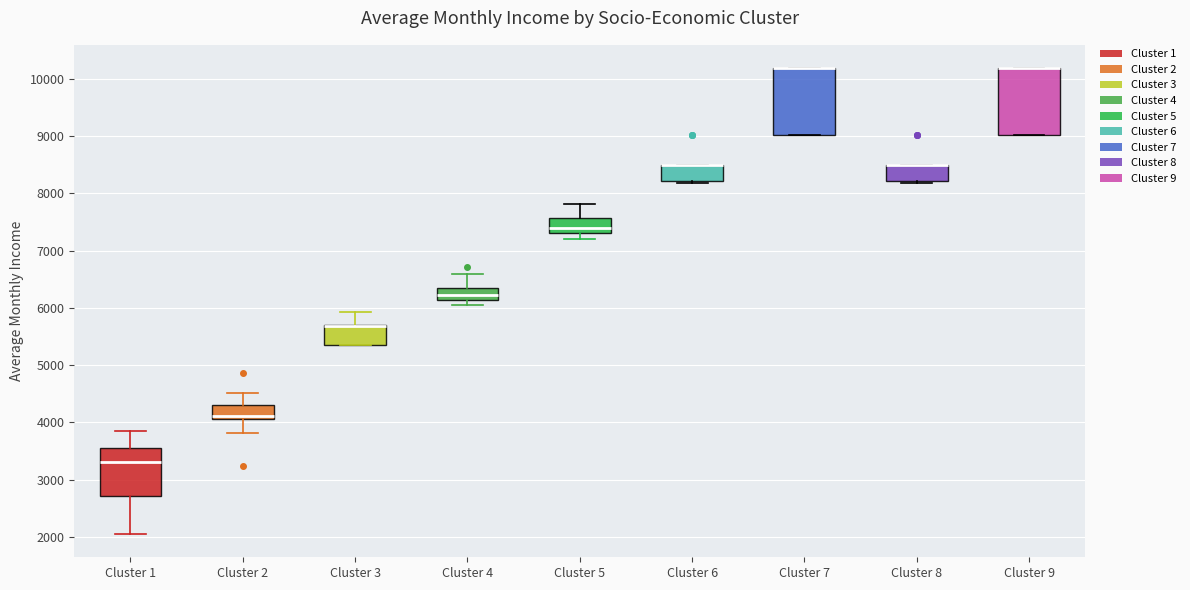

Reading left to right, read every box against the y-axis: the position of its median line, the range the box covers, and the ends of its whiskers. The values are not printed on the chart, so give them approximately, as read against the axis.

Cluster 1: median 3300, box 2700 to 3600, whiskers 2100 to 3800
Cluster 2: median 4100 (just above the box's lower edge), box 4100 to 4300, whiskers 3800 to 4500
Cluster 3: median 5700 (drawn on the box's upper edge), box 5400 to 5700, whiskers 5400 to 5900
Cluster 4: median 6200, box 6100 to 6400, whiskers 6000 to 6600
Cluster 5: median 7400, box 7300 to 7600, whiskers 7200 to 7800
Cluster 6: median 8500 (drawn on the box's upper edge), box 8200 to 8500, whiskers 8200 to 8500
Cluster 7: median 10200 (drawn on the box's upper edge), box 9000 to 10200, whiskers 9000 to 10200
Cluster 8: median 8500 (drawn on the box's upper edge), box 8200 to 8500, whiskers 8200 to 8500
Cluster 9: median 10200 (drawn on the box's upper edge), box 9000 to 10200, whiskers 9000 to 10200